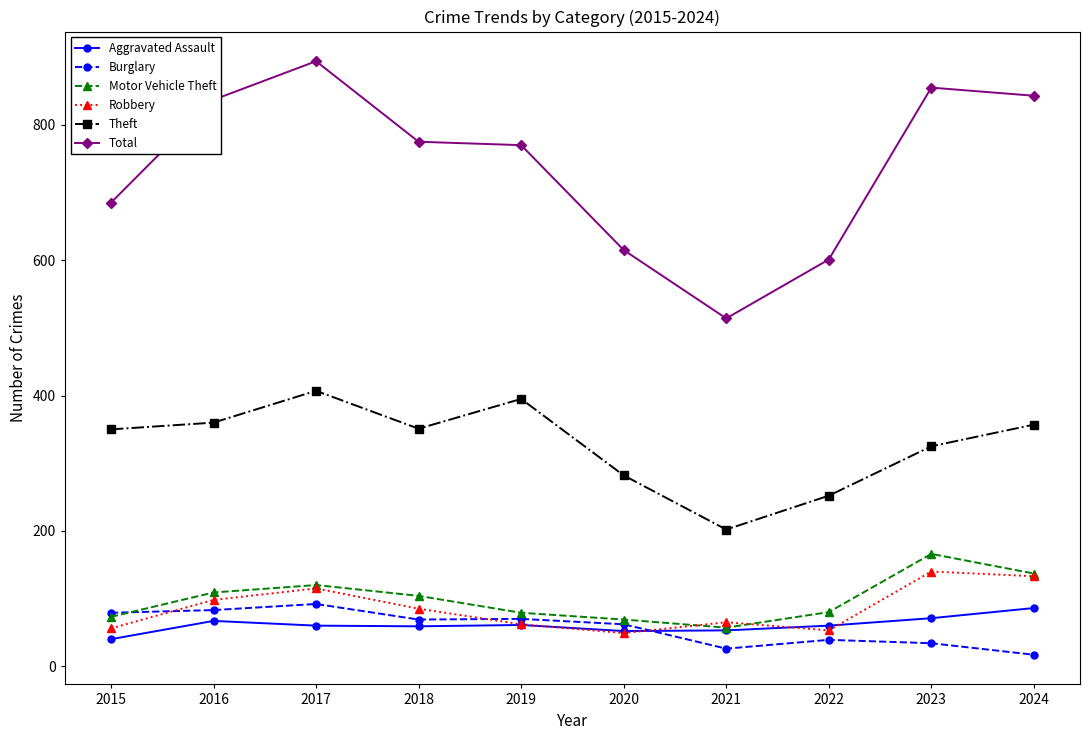

Between 2020 and 2021, which series saw the biggest shift?

Total